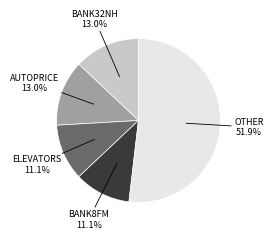

Does any single category account for the majority?

Yes